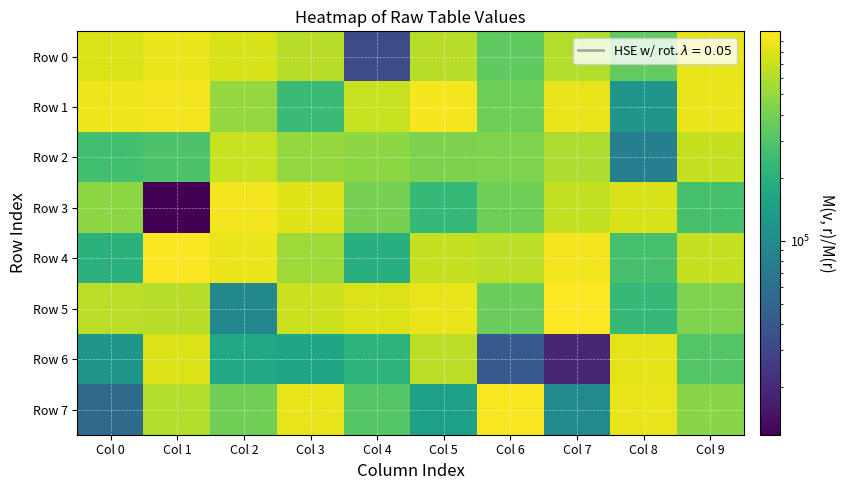

Reading left to right, transcribe all the data shown in this chart.

Row 0: Col 0=775043	Col 1=884714	Col 2=759708	Col 3=615574	Col 4=32832	Col 5=623784	Col 6=338796	Col 7=597329	Col 8=346632	Col 9=850362
Row 1: Col 0=897509	Col 1=931128	Col 2=499301	Col 3=241897	Col 4=683881	Col 5=940693	Col 6=375634	Col 7=858274	Col 8=120089	Col 9=875736
Row 2: Col 0=260383	Col 1=289395	Col 2=687582	Col 3=493823	Col 4=467178	Col 5=414132	Col 6=421119	Col 7=577424	Col 8=79961	Col 9=671140
Row 3: Col 0=468886	Col 1=11885	Col 2=920615	Col 3=808036	Col 4=403742	Col 5=233024	Col 6=372615	Col 7=659903	Col 8=769129	Col 9=274227
Row 4: Col 0=206129	Col 1=965022	Col 2=871331	Col 3=529958	Col 4=192713	Col 5=680742	Col 6=640231	Col 7=925684	Col 8=274721	Col 9=672583
Row 5: Col 0=626492	Col 1=623044	Col 2=94275	Col 3=695072	Col 4=795259	Col 5=860247	Col 6=362286	Col 7=998907	Col 8=229729	Col 9=426026
Row 6: Col 0=122929	Col 1=789104	Col 2=168074	Col 3=161011	Col 4=210280	Col 5=638047	Col 6=41007	Col 7=18731	Col 8=838715	Col 9=304078
Row 7: Col 0=55413	Col 1=601525	Col 2=379664	Col 3=851222	Col 4=309097	Col 5=145126	Col 6=948673	Col 7=99374	Col 8=841661	Col 9=451603